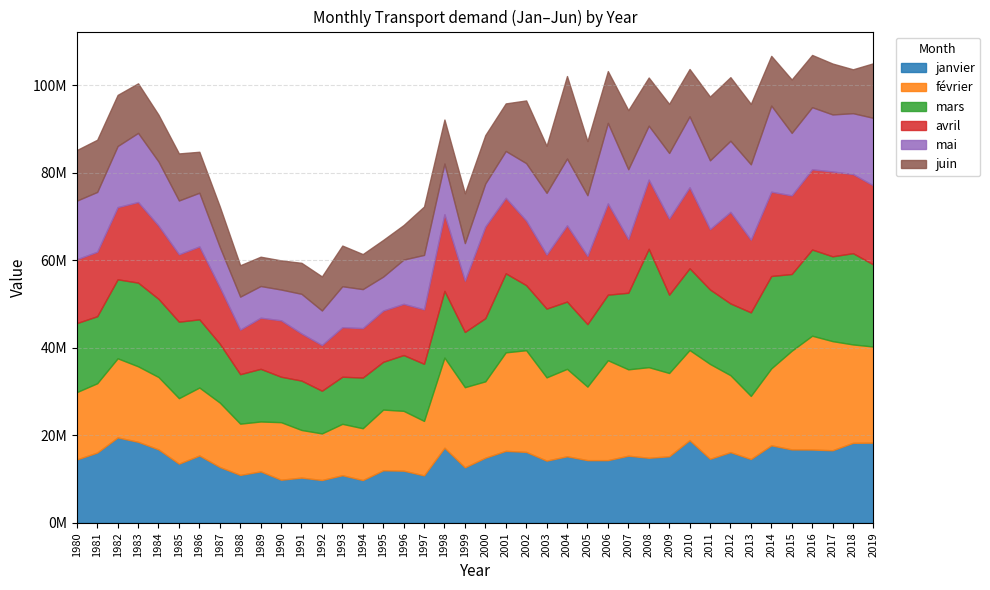

At how many categories does at least one series exceed 17085823?

25